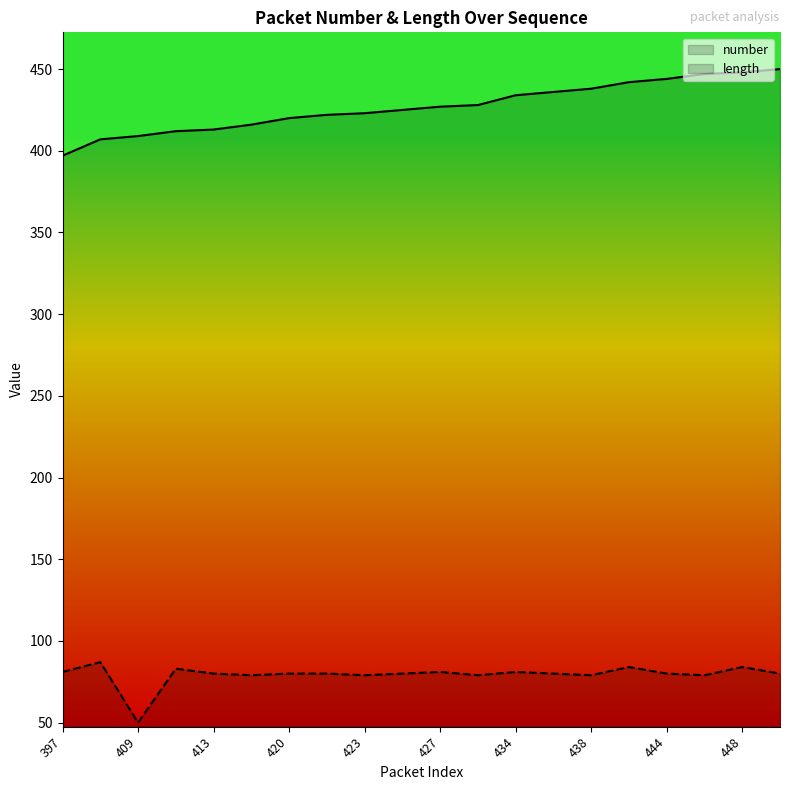

How many values in the length series exceed 80?

7